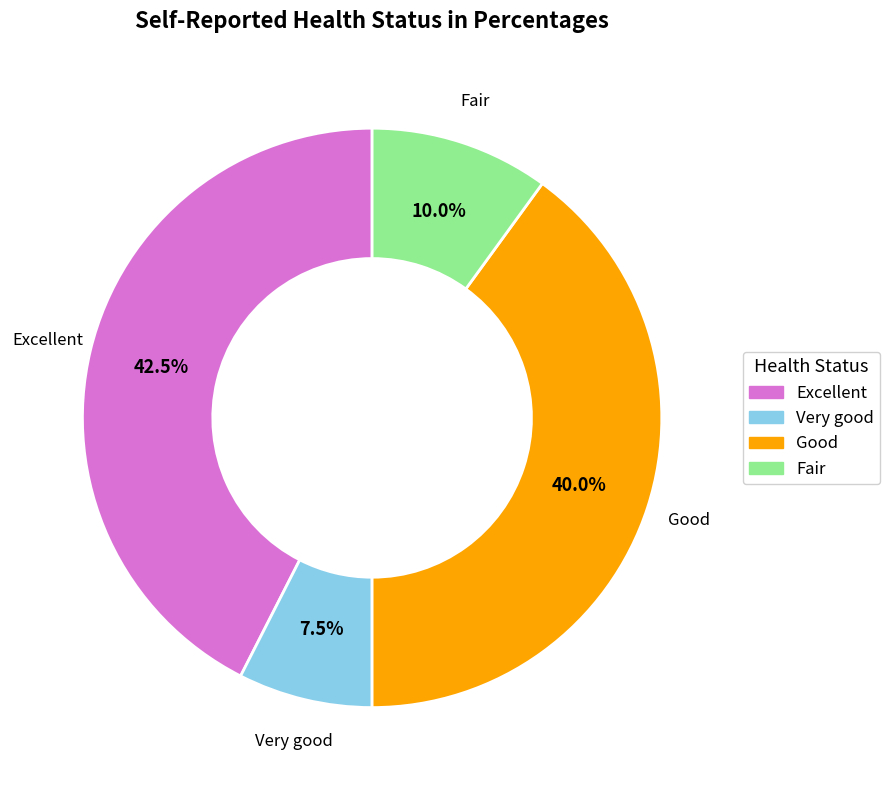

How many segments does this pie chart have?

4